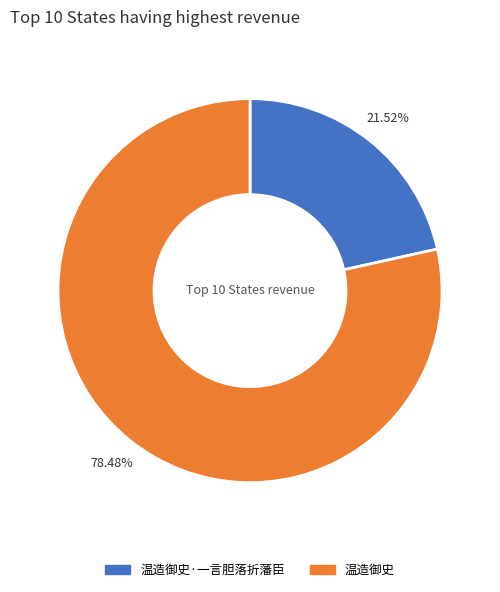

Is there a majority slice in this chart?

Yes